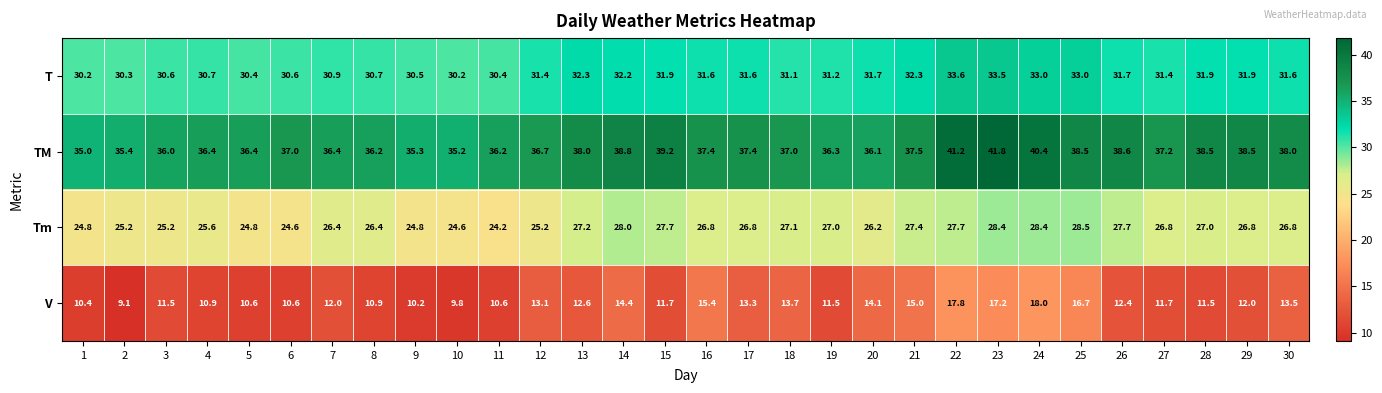

At which category is the sum across all series the highest?

23